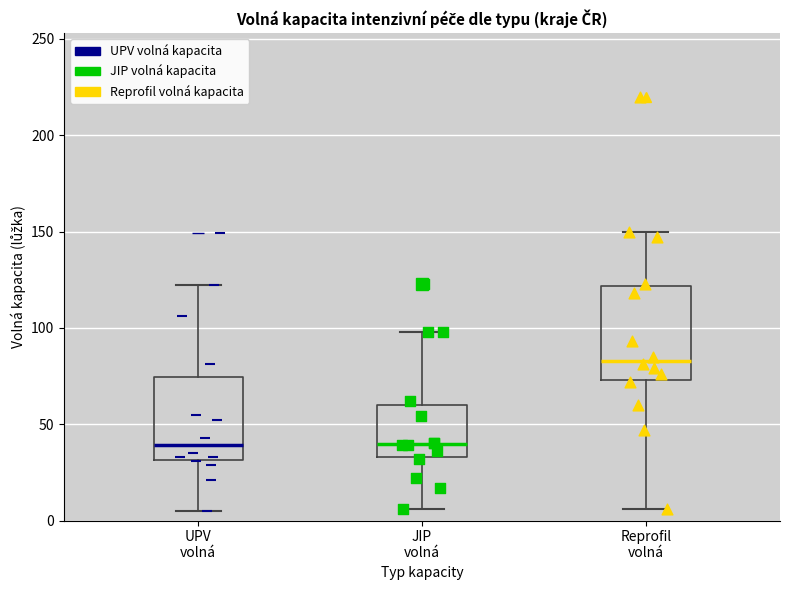

Reading left to right, read every box against the y-axis: the position of its median line, the range the box covers, and the ends of its whiskers. The values are not printed on the chart, so give them approximately, as read against the axis.

UPV volná: median 40, box 30 to 75, whiskers 5 to 120
JIP volná: median 40, box 35 to 60, whiskers 5 to 100
Reprofil volná: median 85, box 75 to 120, whiskers 5 to 150